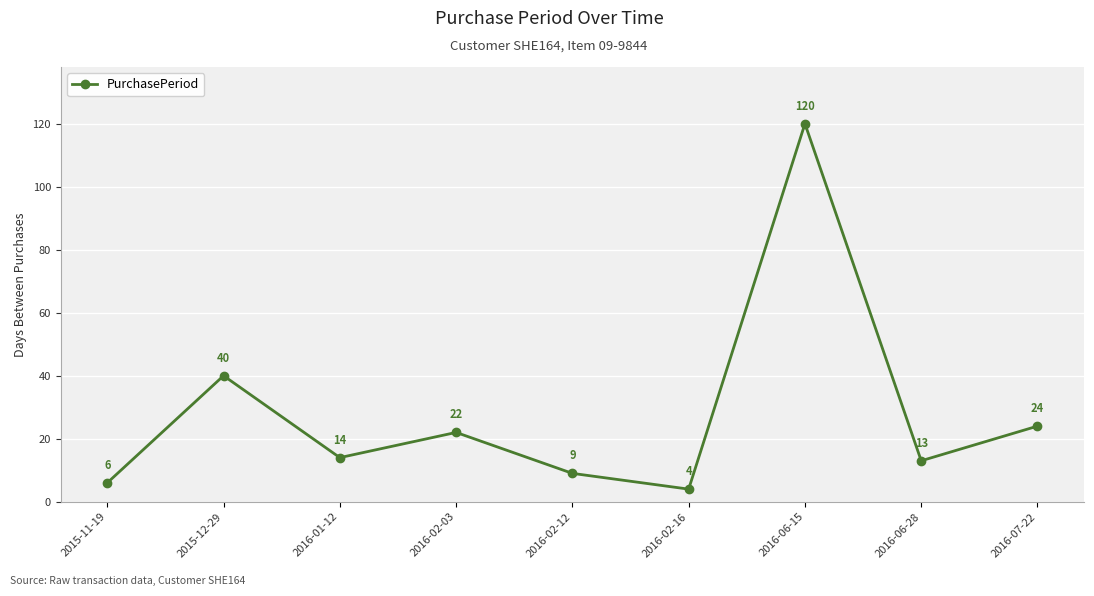

Approximately how many times larger is the value at 2016-01-12 compared to 2016-06-15?

0.1